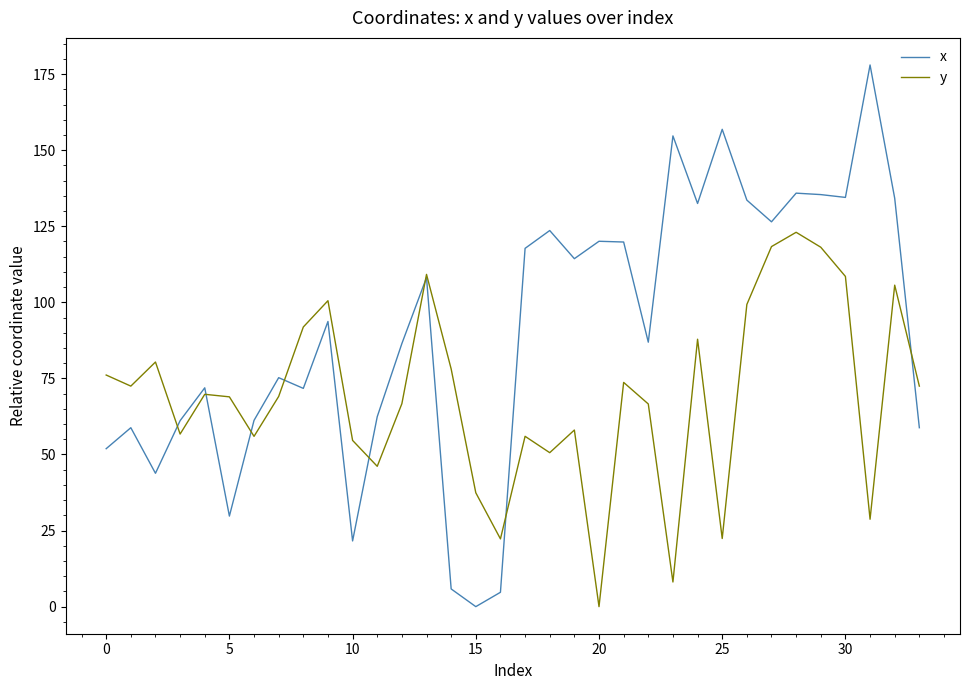

Which series has the largest range (max minus min)?

x